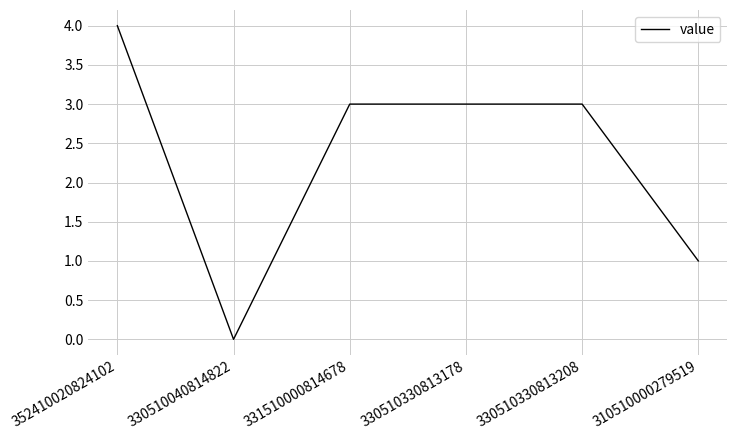

What position from the right is 330510330813178?

3